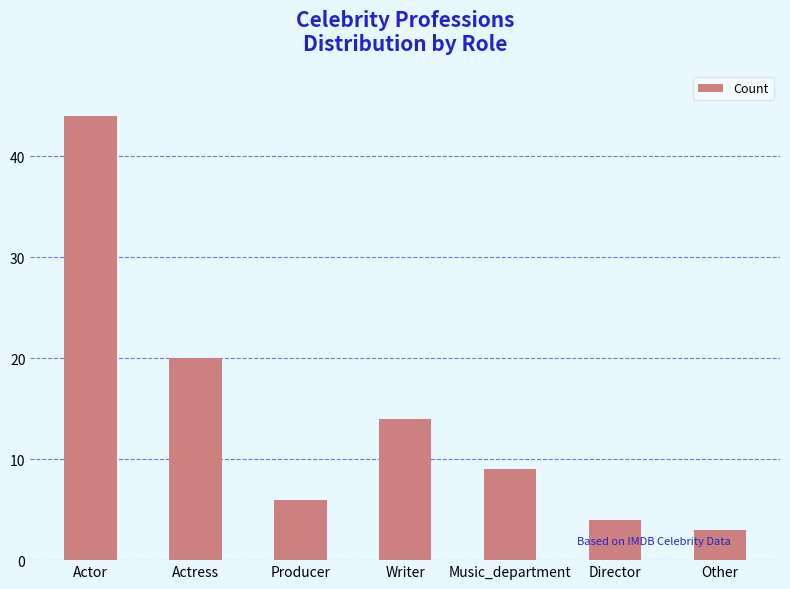

Which has a higher value, Director or Music_department?

Music_department